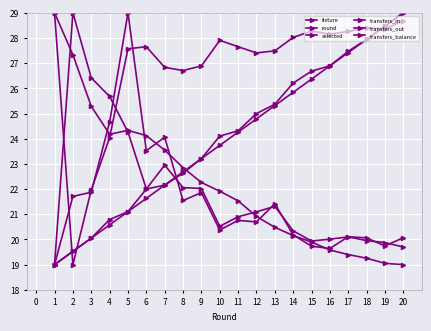

Where do transfers_out and fixture first cross each other?

7 and 8